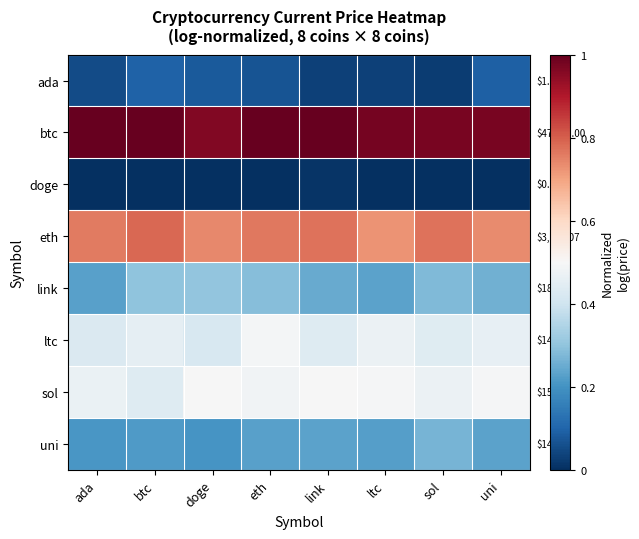

Rank the series at uni from highest to lowest value.

btc, eth, sol, ltc, link, uni, ada, doge